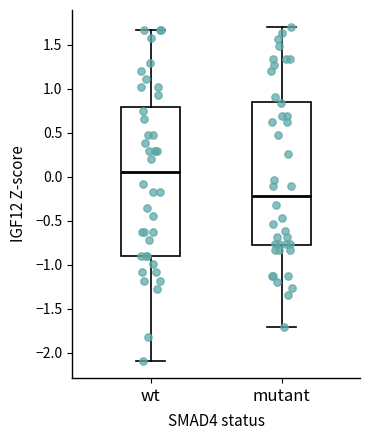

Where does the median line of the box for wt sit on the y-axis? The values are not printed on the chart, so give them approximately, as read against the axis.

0.05